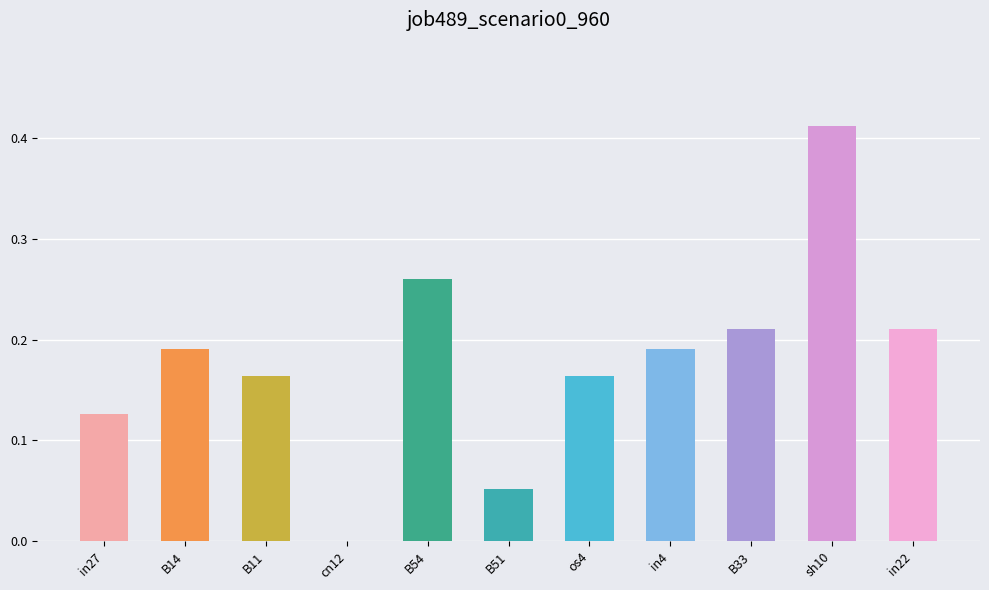

What is the change in value from cn12 to in4?

+0.2